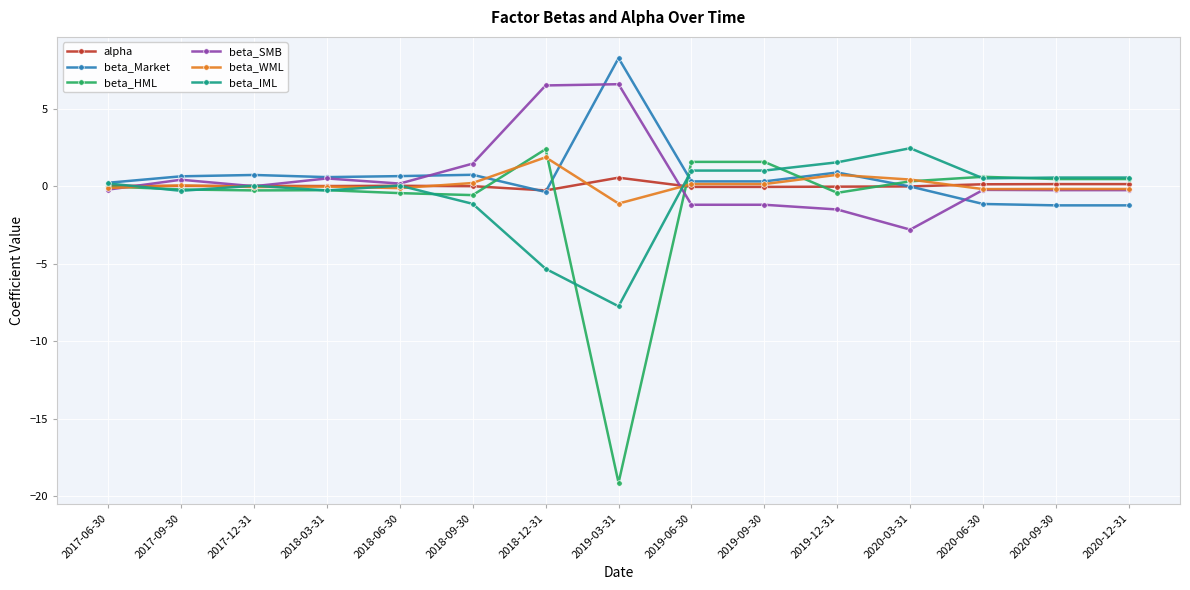

Is this an area chart (filled region under the line)?

No